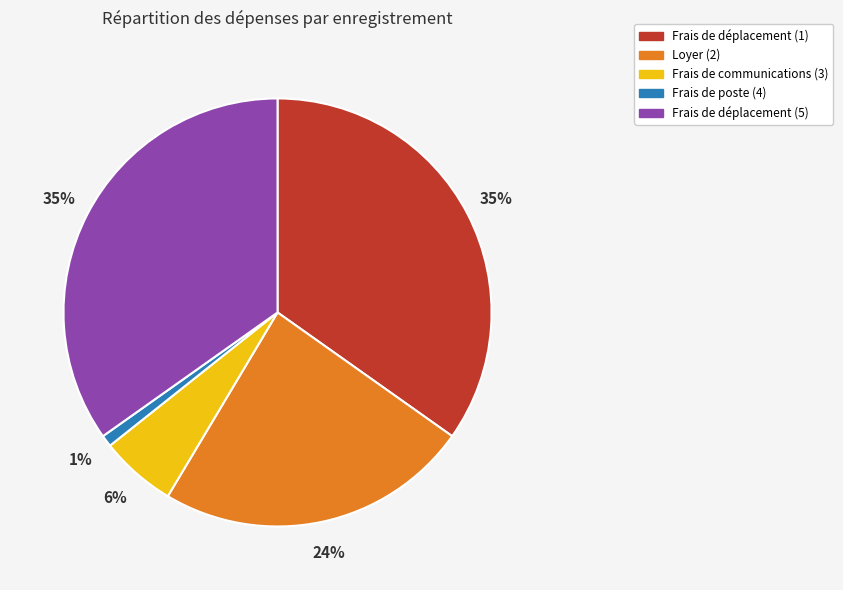

Which has a higher value, Frais de communications (3) or Frais de poste (4)?

Frais de communications (3)